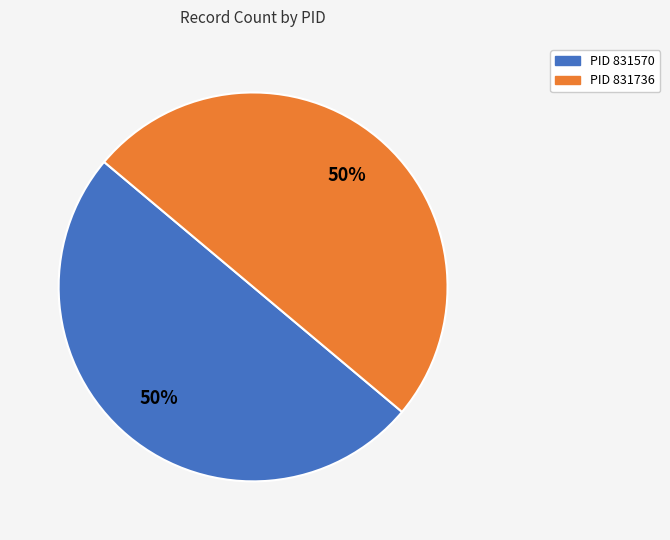

To the nearest percent, what is the average slice percentage?

50%